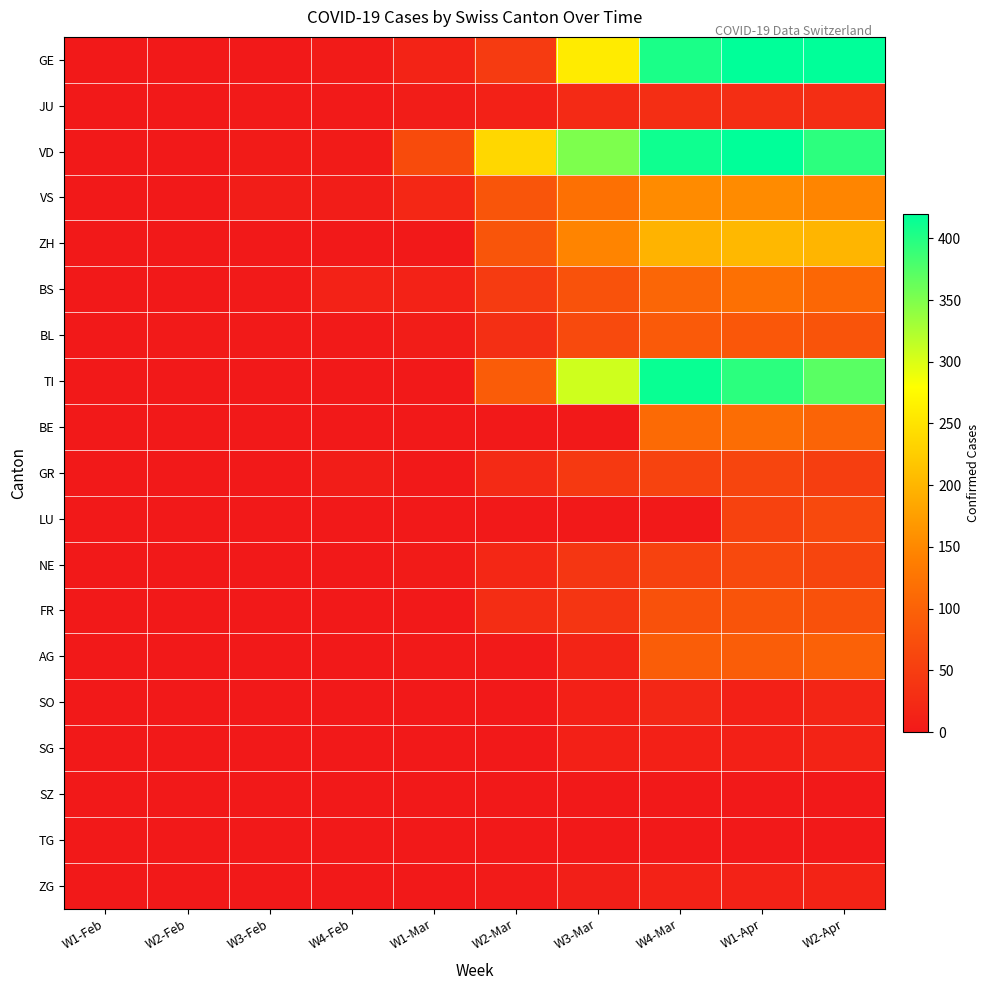

At which category is the sum across all series the highest?

W1-Apr